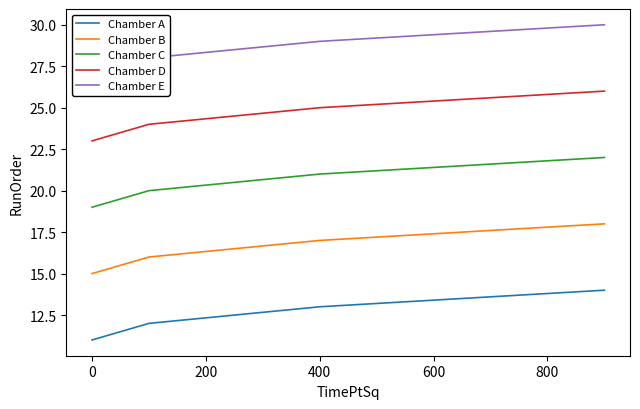

Does the chart have visible grid lines?

No